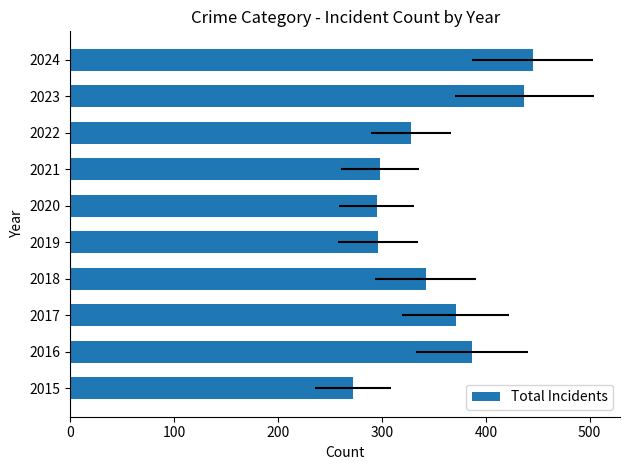

Count the number of values greater than 342.

4